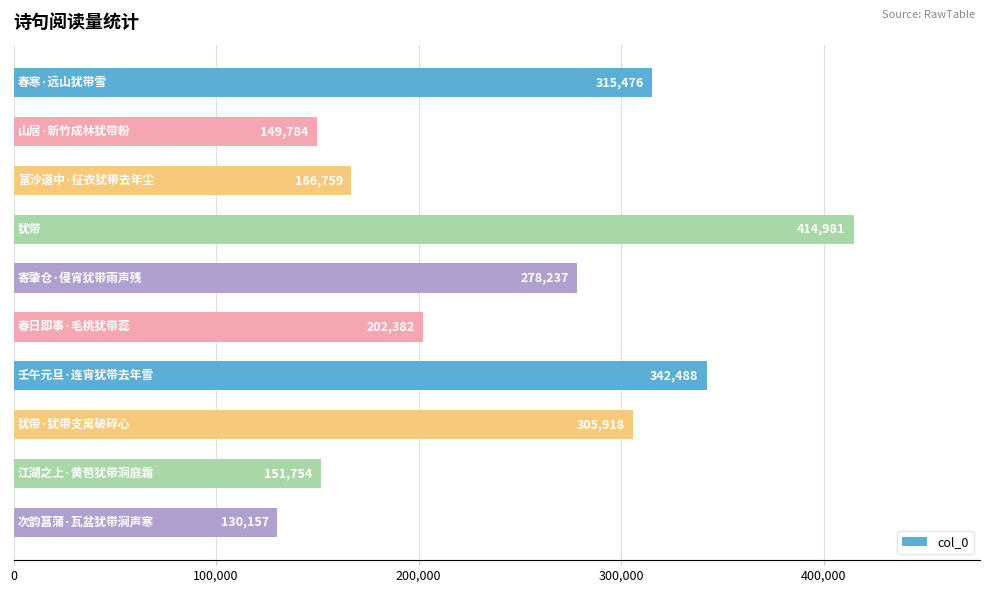

What is the average value?

245794